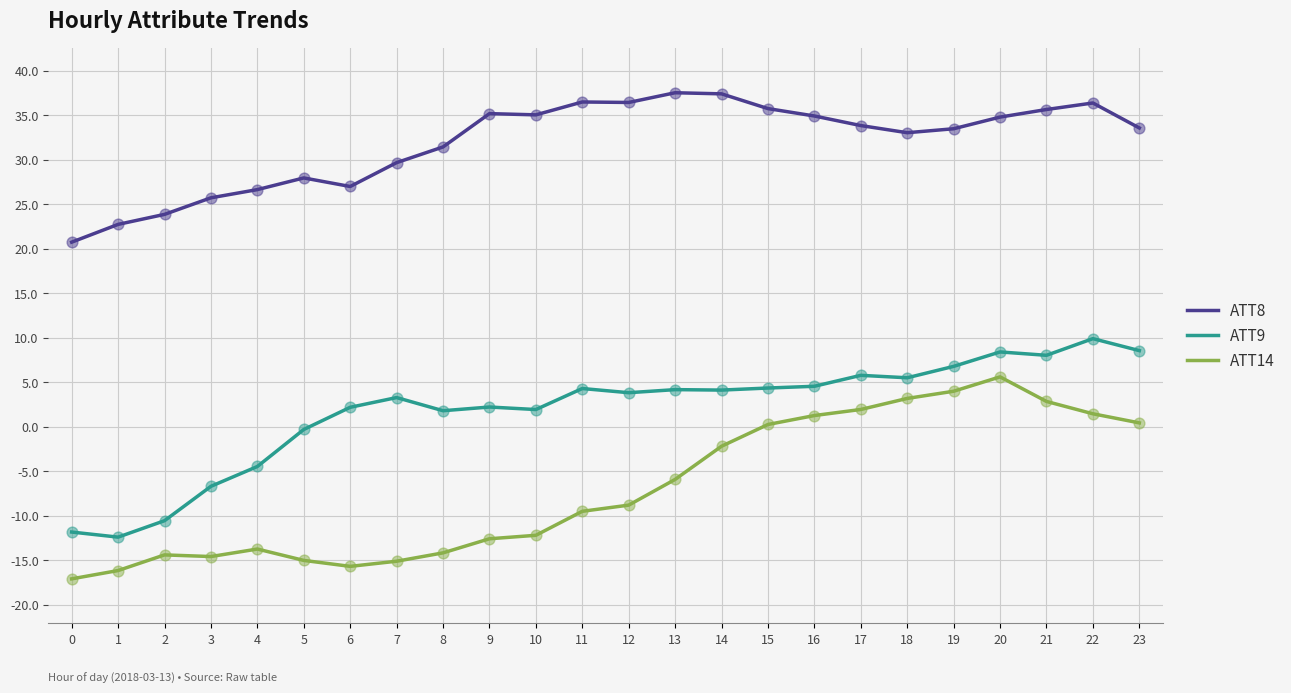

What are all the series names shown in the legend?

ATT8, ATT9, ATT14